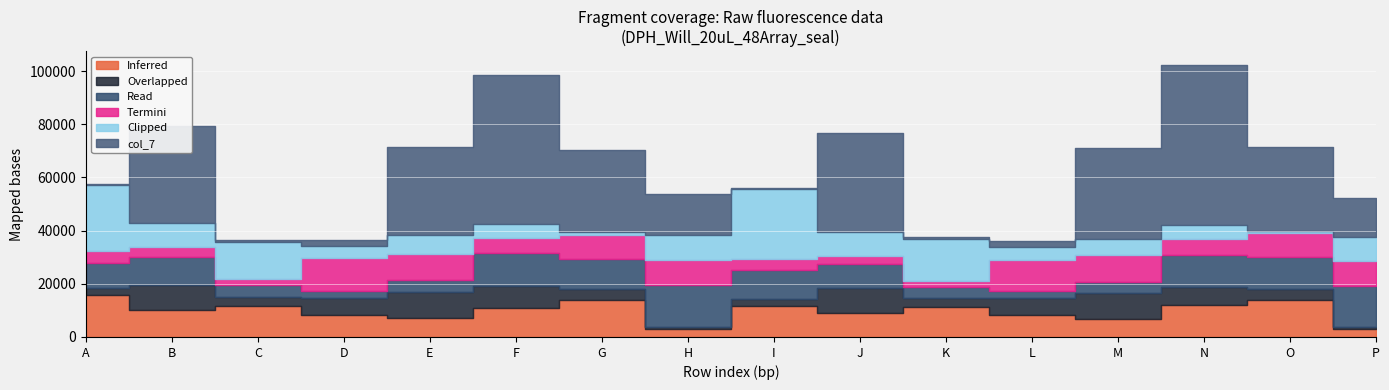

Reading left to right, what are all the values shown in this chart?

col_2: A=15632	B=10095	C=11528	D=8199	E=7319	F=11066	G=13913	H=2943	I=11496	J=9158	K=11168	L=8127	M=6822	N=12153	O=14094	P=2882
col_3: A=2823	B=9629	C=3552	D=6612	E=9601	F=8213	G=3998	H=910	I=2787	J=9281	K=3524	L=6642	M=9530	N=6649	O=3913	P=859
col_4: A=9316	B=10347	C=4403	D=2551	E=4423	F=12208	G=11501	H=15605	I=10733	J=8837	K=3966	L=2372	M=4357	N=12059	O=12019	P=15299
col_5: A=4621	B=3876	C=2240	D=12519	E=9936	F=5883	G=8890	H=9548	I=4217	J=3074	K=2346	L=11827	M=10194	N=6044	O=8927	P=9383
col_6: A=24652	B=8749	C=14175	D=4492	E=7231	F=5219	G=1025	H=9331	I=26522	J=9167	K=16015	L=4902	M=6127	N=5163	O=980	P=9095
col_7: A=387	B=36487	C=491	D=2232	E=33104	F=55959	G=30929	H=15554	I=379	J=37217	K=500	L=2049	M=33873	N=60304	O=31708	P=14872